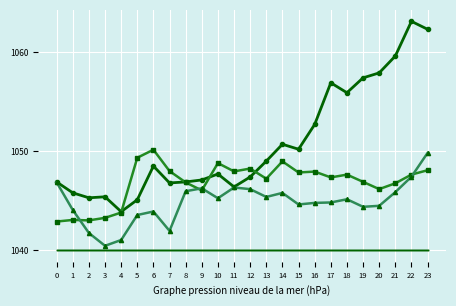

Count the number of categories in the chart.

24